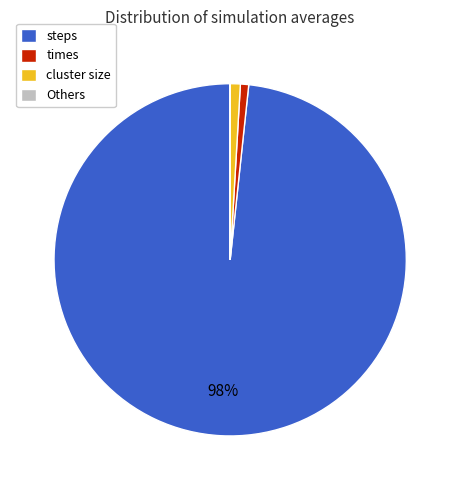

To the nearest percent, what is the difference between the largest and smallest slice percentages?

98%